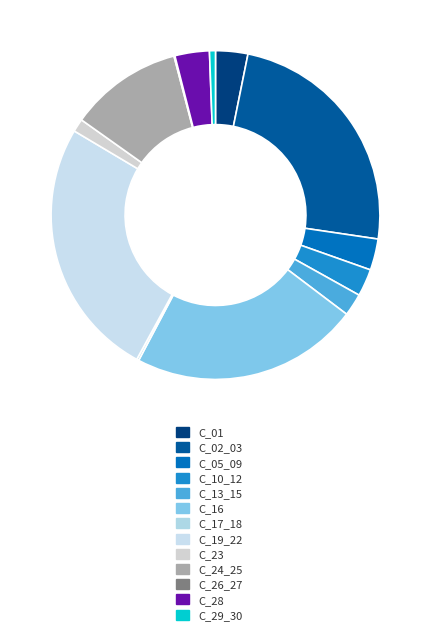

To the nearest percent, what percentage of the pie is C_05_09?

3%